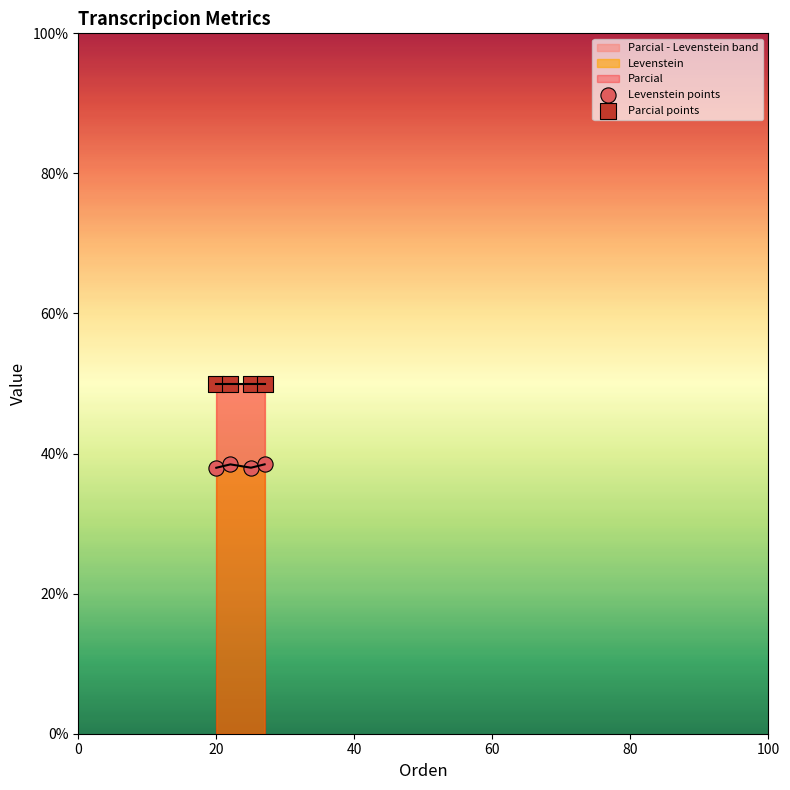

Which series reaches the minimum Y coordinate?

Levenstein points